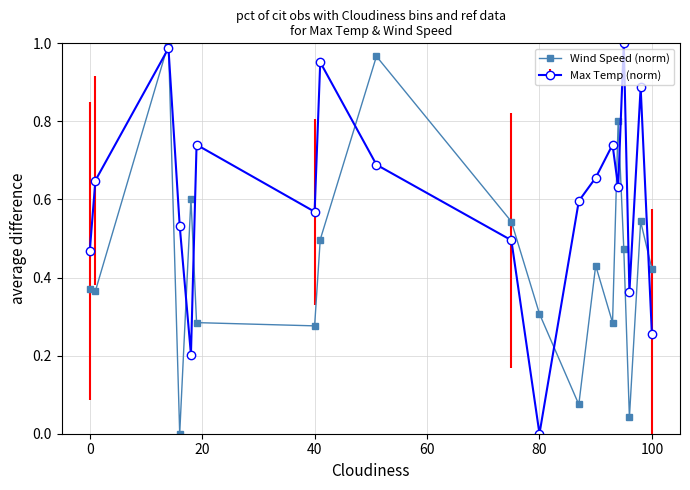

True or false: Wind Speed (norm) and Max Temp (norm) intersect in this chart.

True